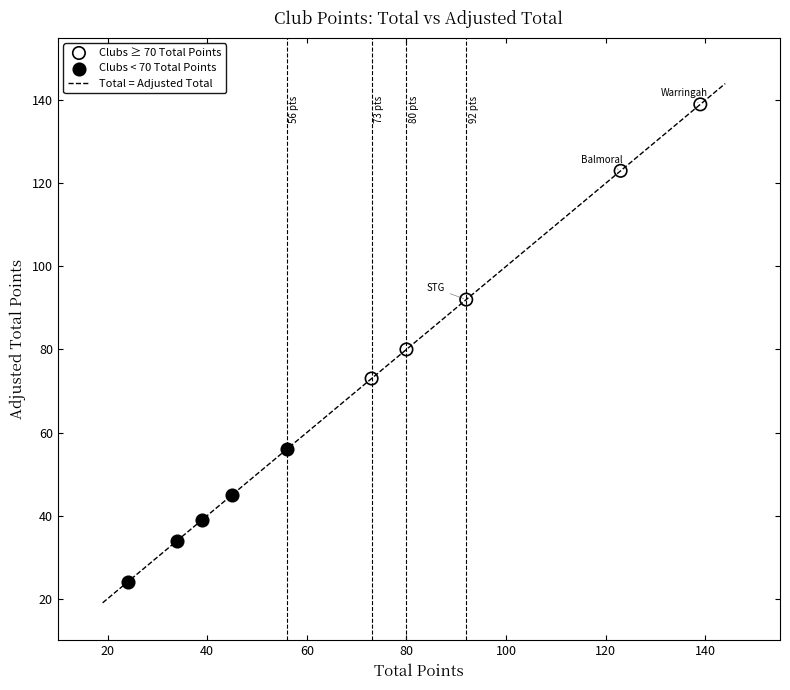

Which series has the largest Y range (max minus min)?

Clubs ≥ 70 Total Points